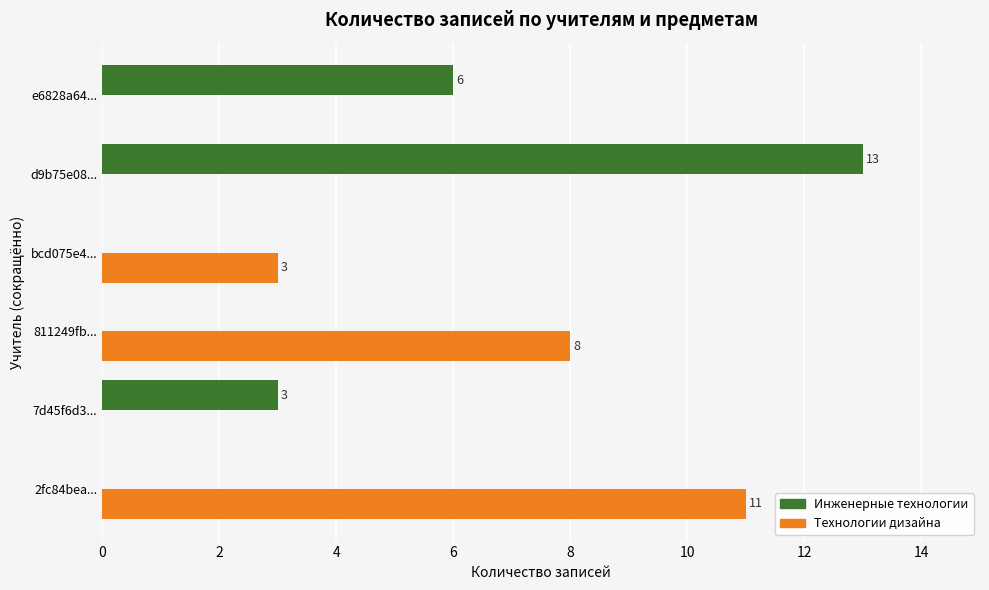

How many Инженерные технологии values are between 0 and 6?

5